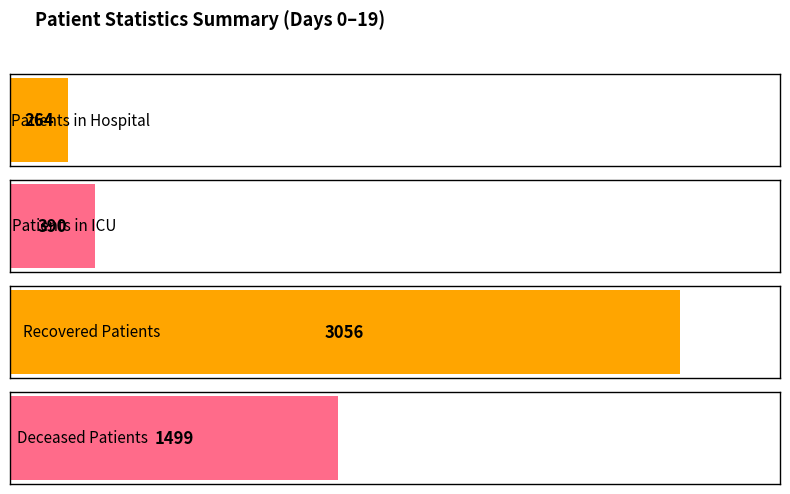

How many series are shown in this chart?

4